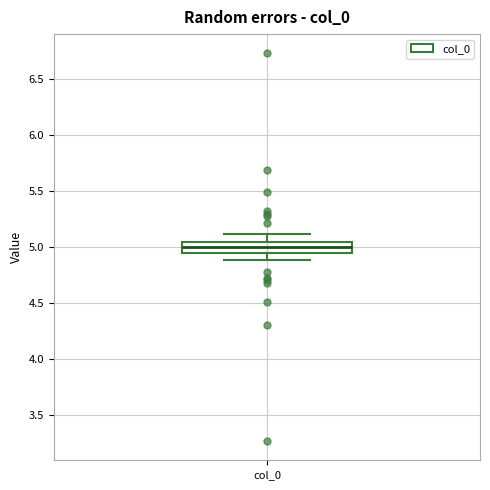

Where is the lower edge of the box for col_0 on the y-axis? The values are not printed on the chart, so give them approximately, as read against the axis.

4.95